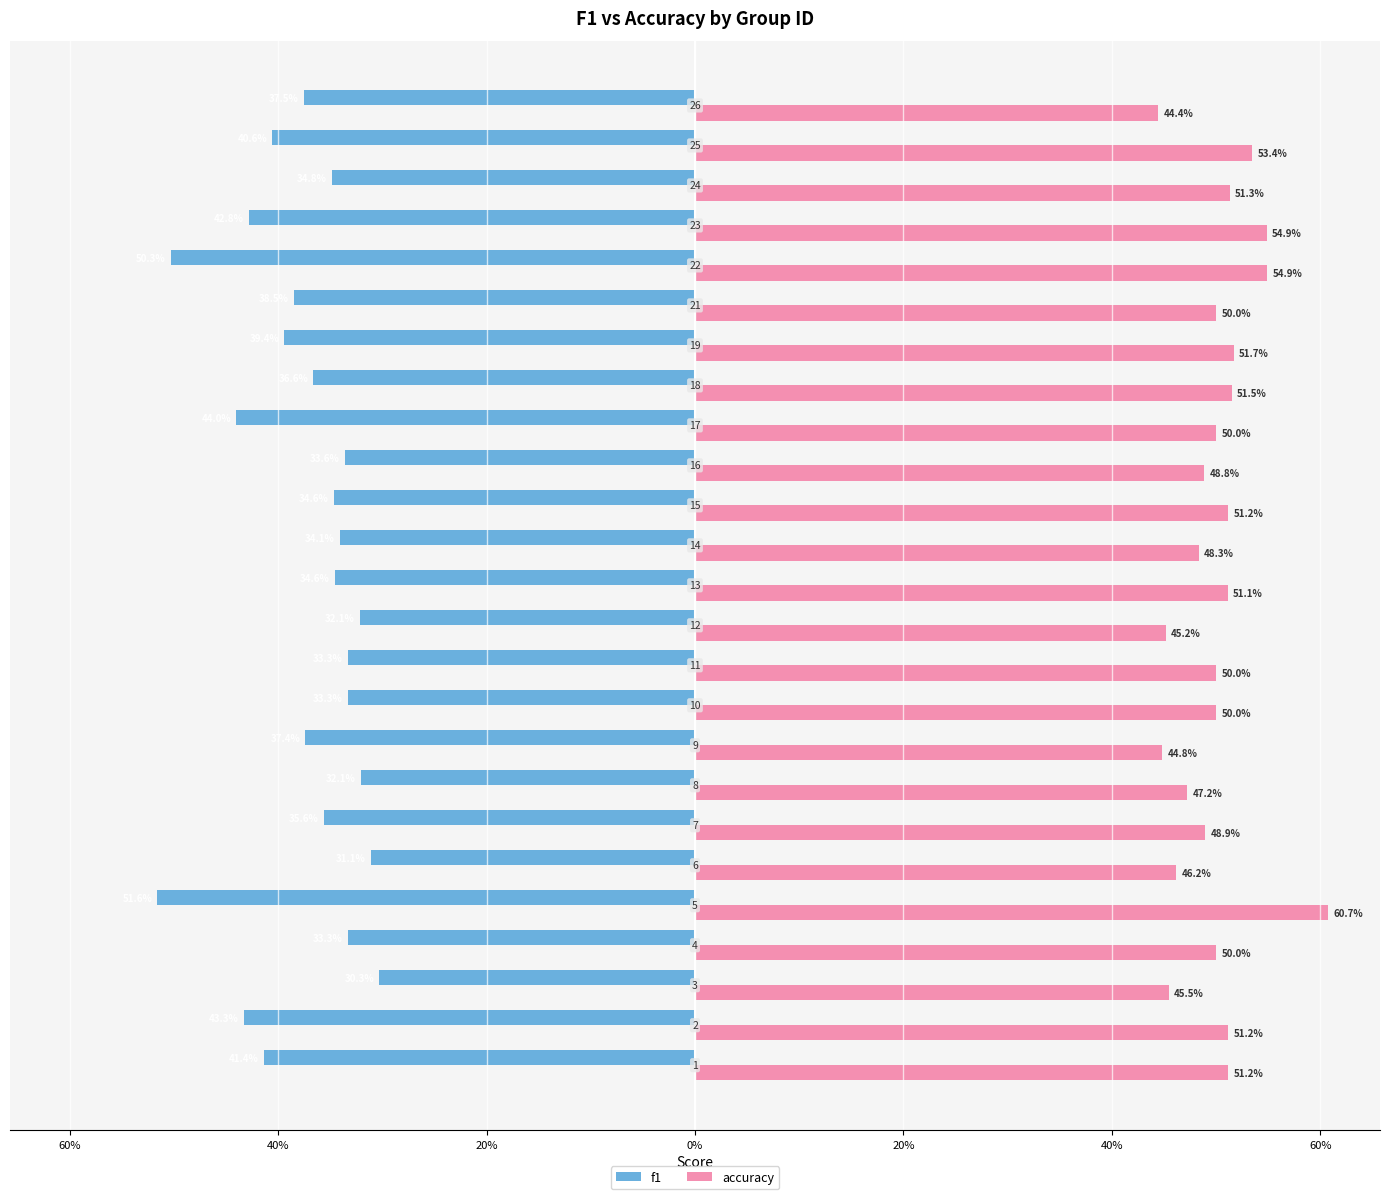

What is the value of the f1 bar at the 7th from the left?

-0.4